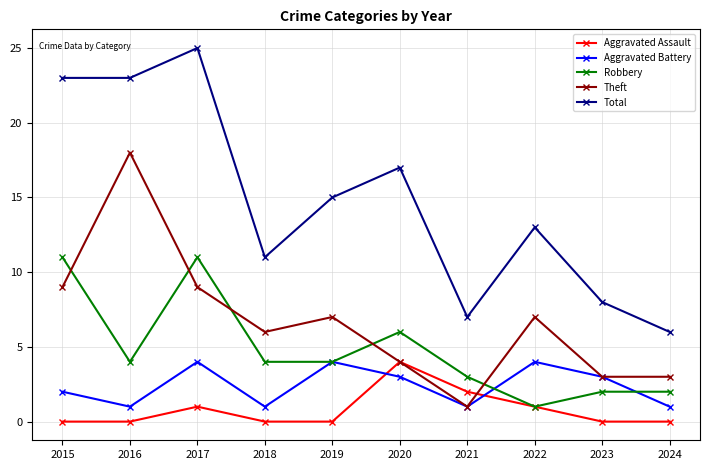

True or false: Aggravated Assault has more than 1 interior local peaks.

True